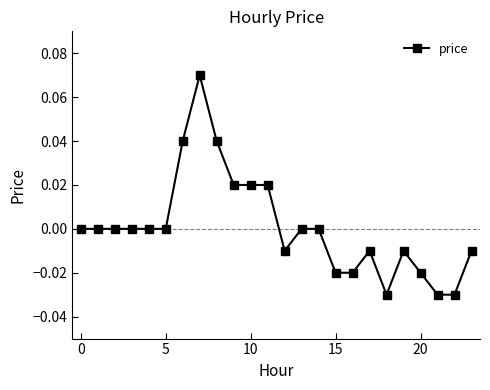

True or false: the data has more than 1 interior local peaks.

True